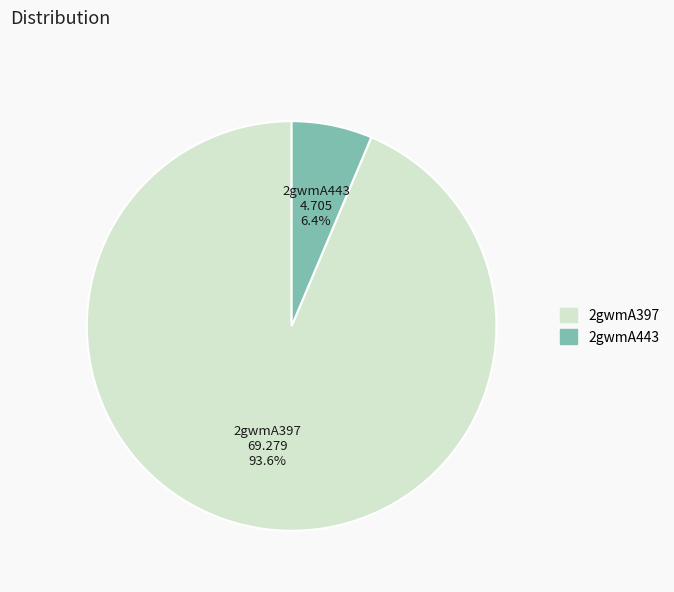

Rank the categories by value from lowest to highest.

2gwmA443, 2gwmA397